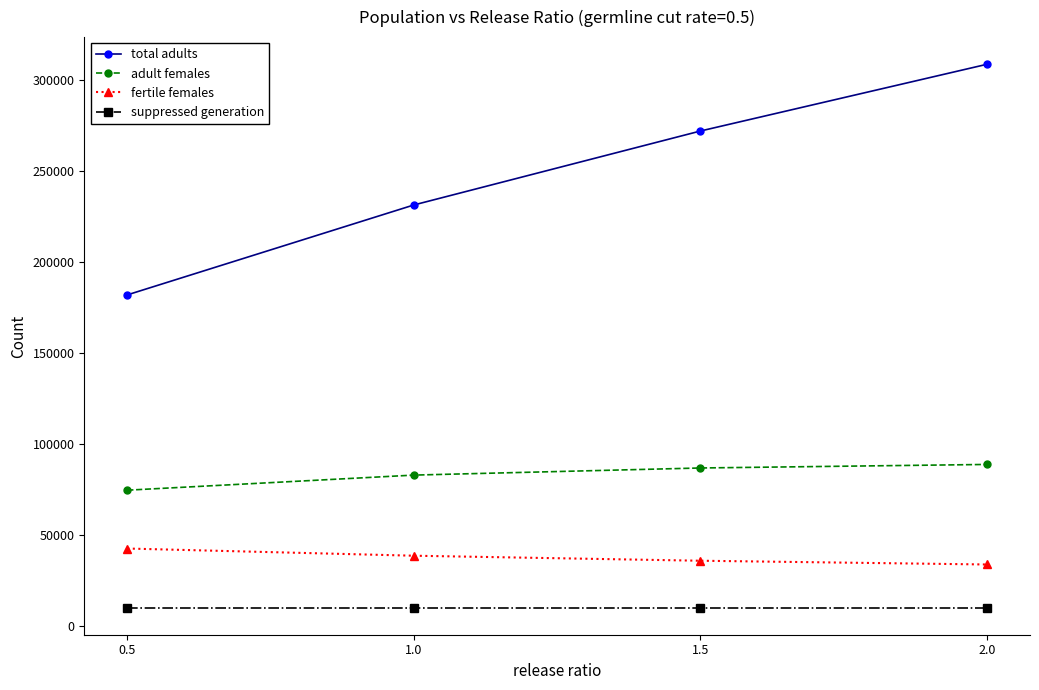

Which series has the largest total across all categories?

total adults